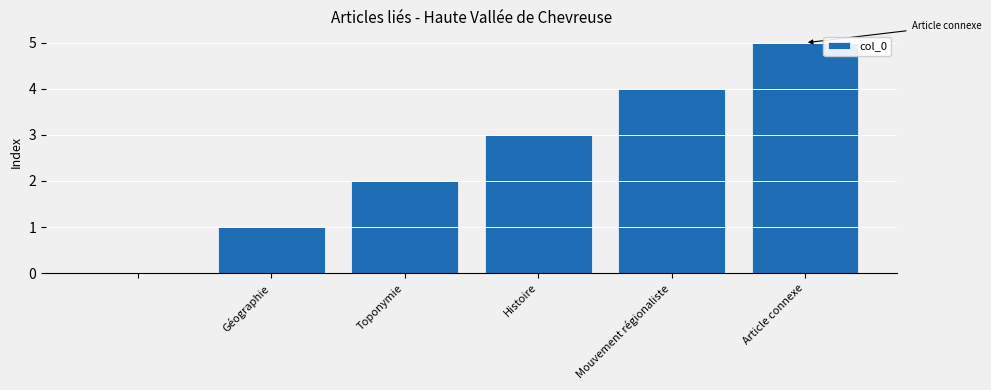

Reading left to right, list all the values displayed in this chart.

0	1	2	3	4	5